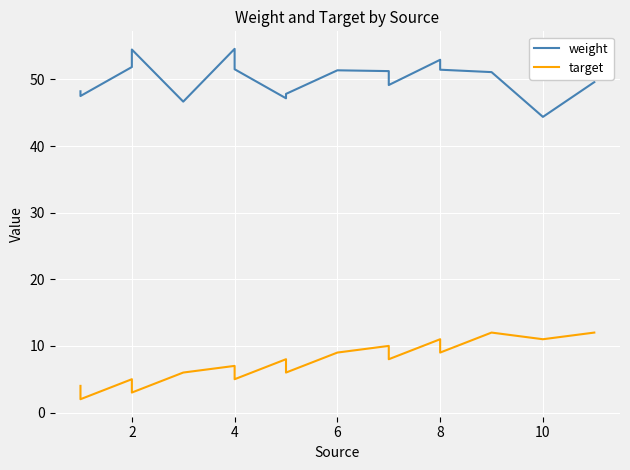

True or false: target and weight intersect in this chart.

False